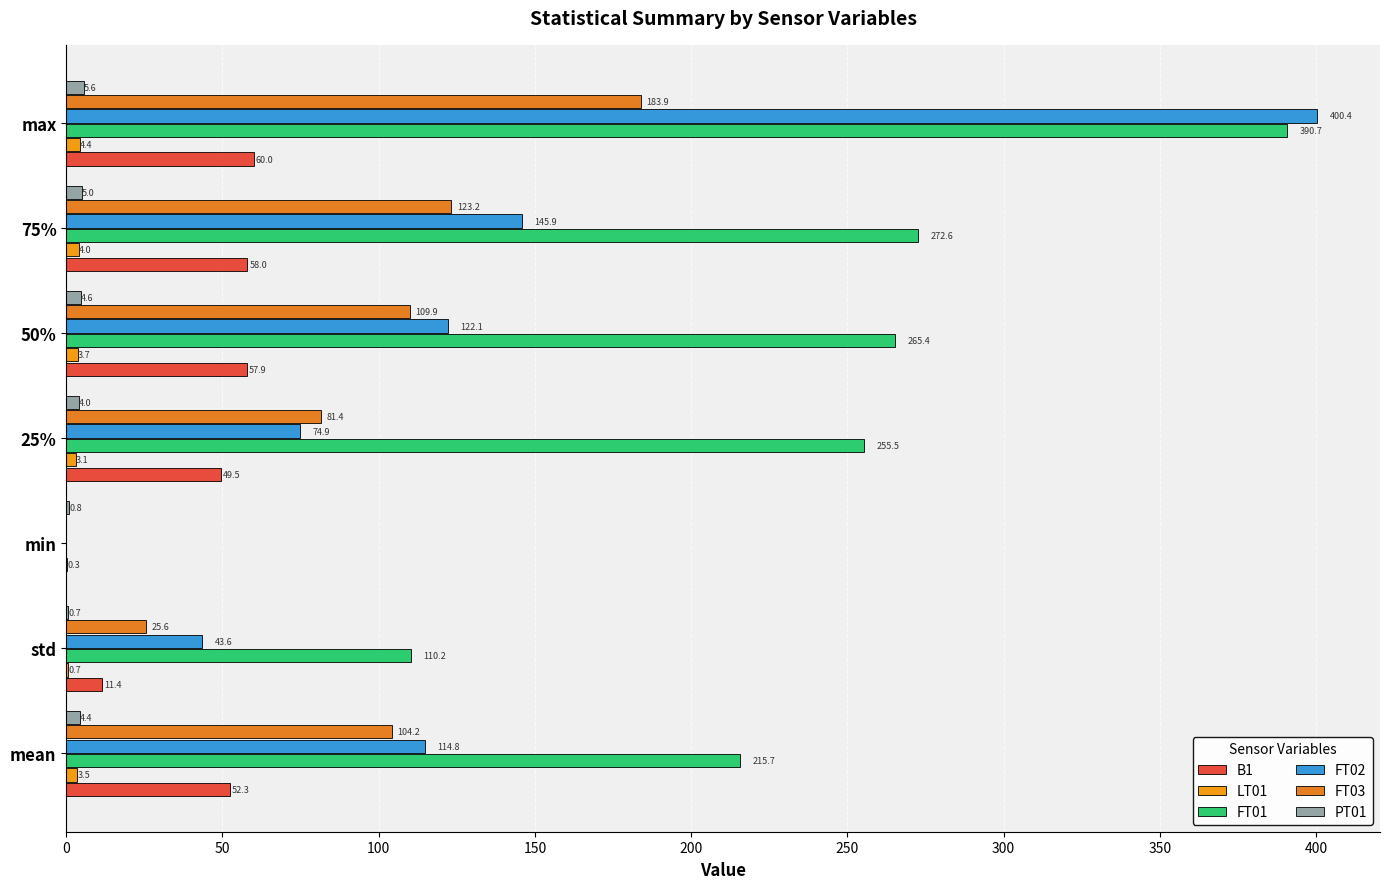

Which label corresponds to the largest value in the chart?

max